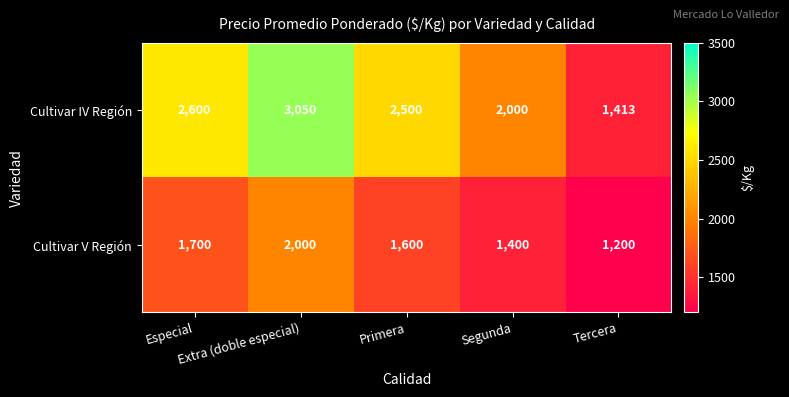

Which series has the largest range (max minus min)?

Cultivar IV Región